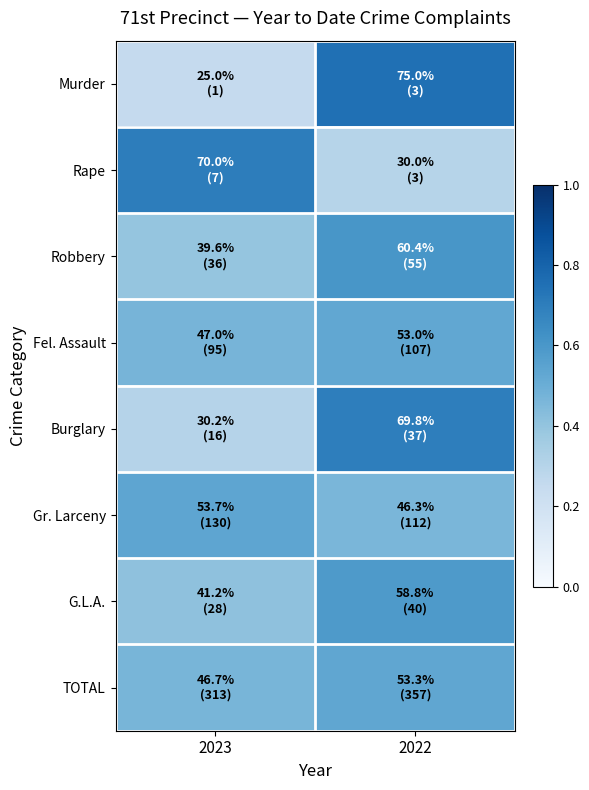

What is the difference between the highest and lowest values at 2023?

0.4